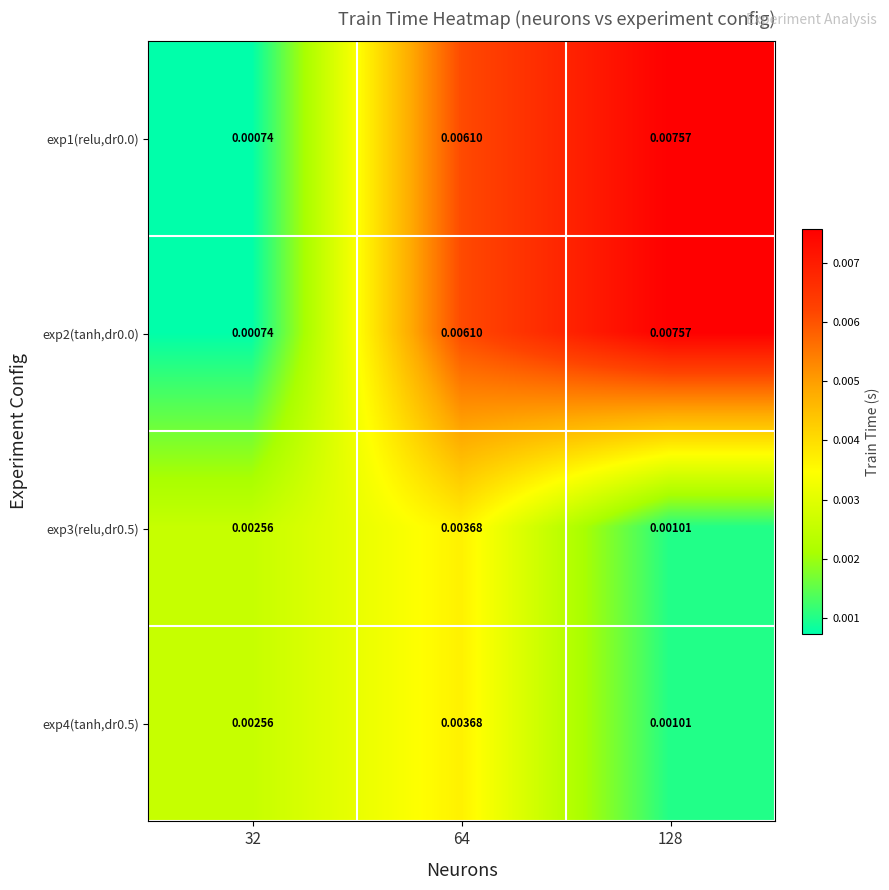

How many data points does each series have?

3